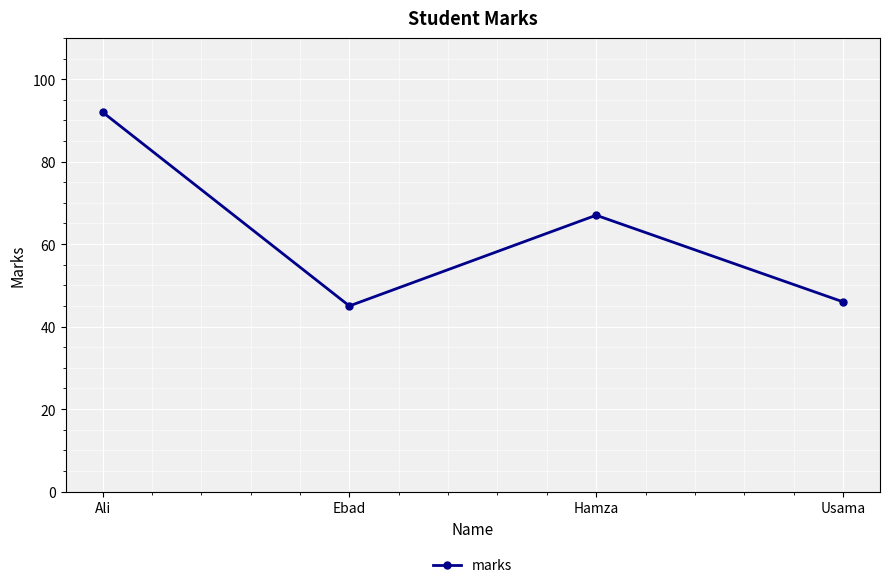

Rank the categories by value from lowest to highest.

Ebad, Usama, Hamza, Ali